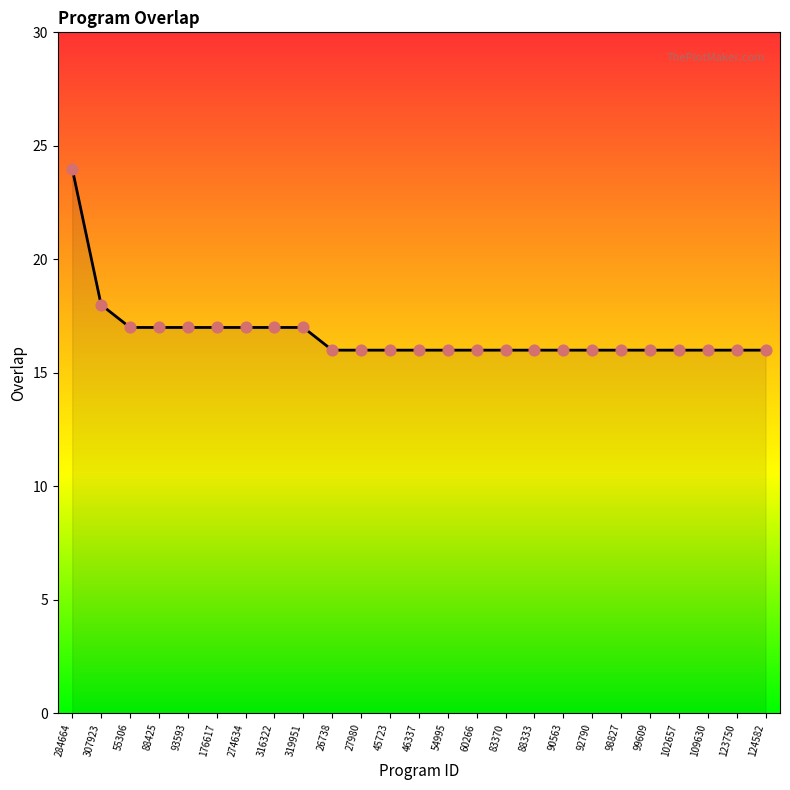

What is the ratio of the value at 109630 to the value at 55306?

0.9